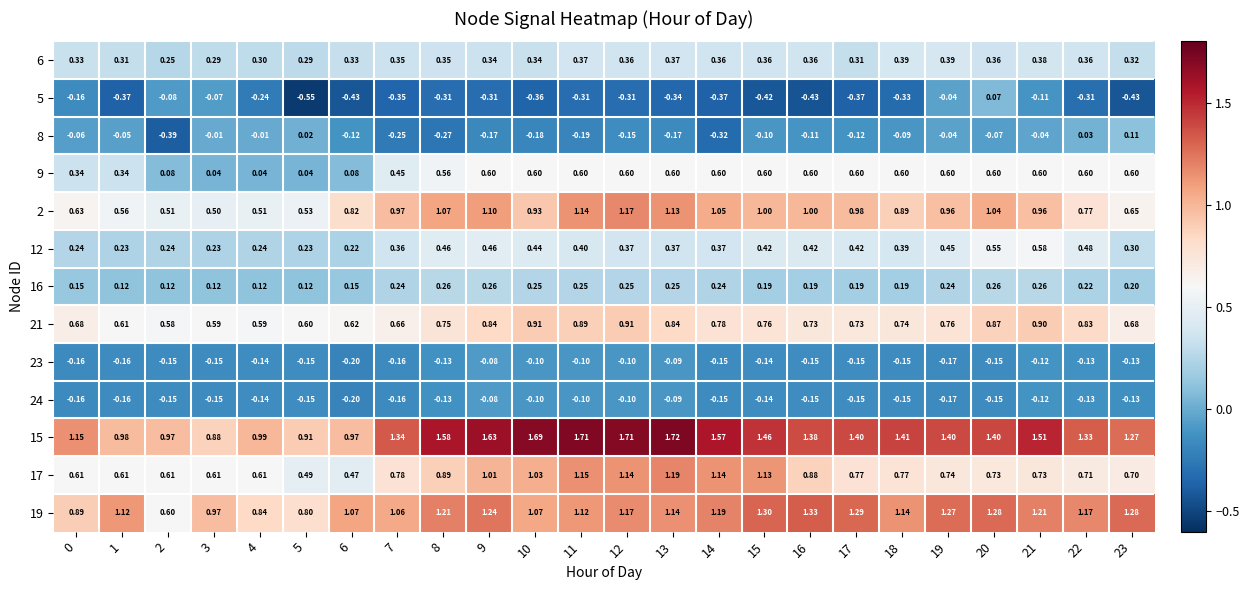

Is the value of 12 at 5 greater than the value of 9 at 17?

No